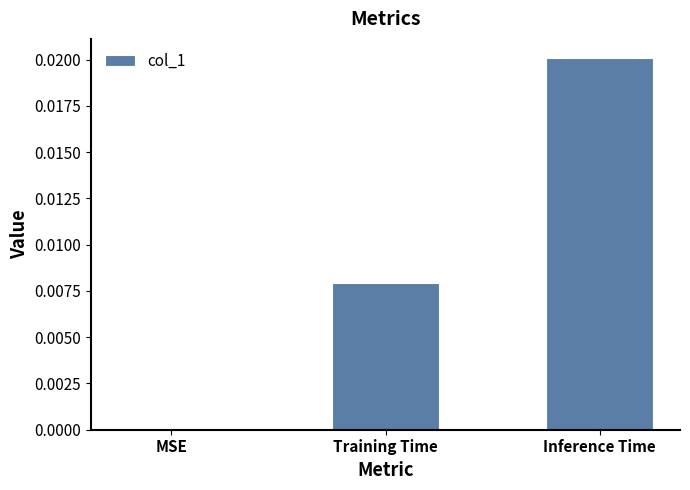

The chart shows a value of 0.0 at MSE. True or false?

True